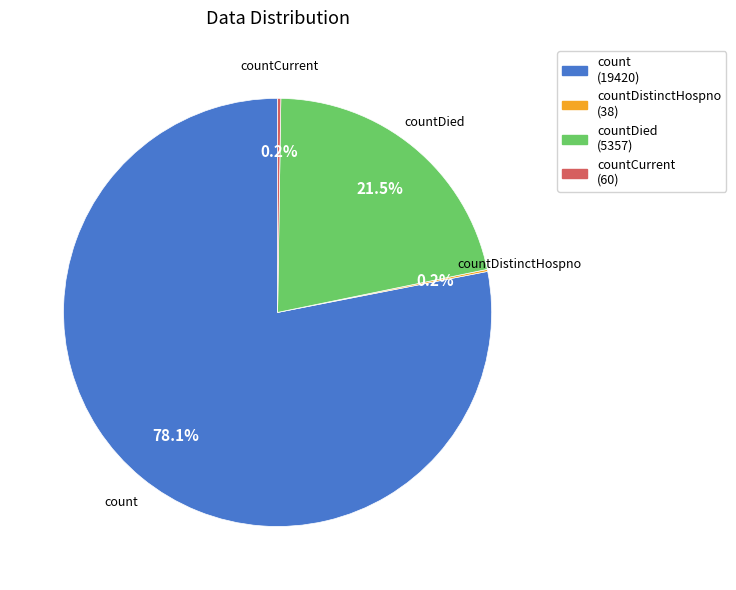

Which category has the biggest portion of the pie?

count (19420)